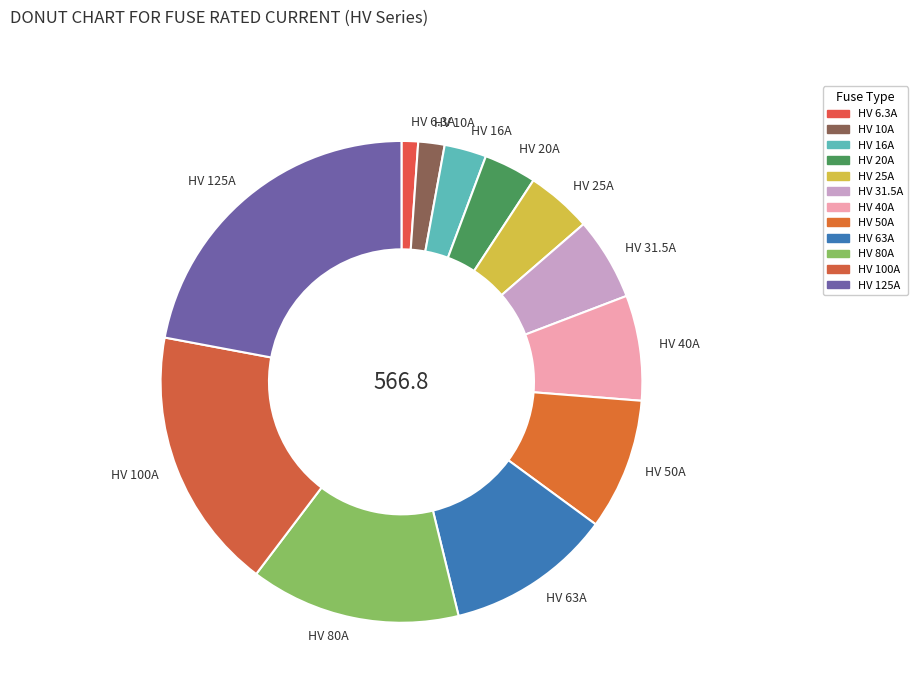

Which has a higher value, HV 6.3A or HV 50A?

HV 50A